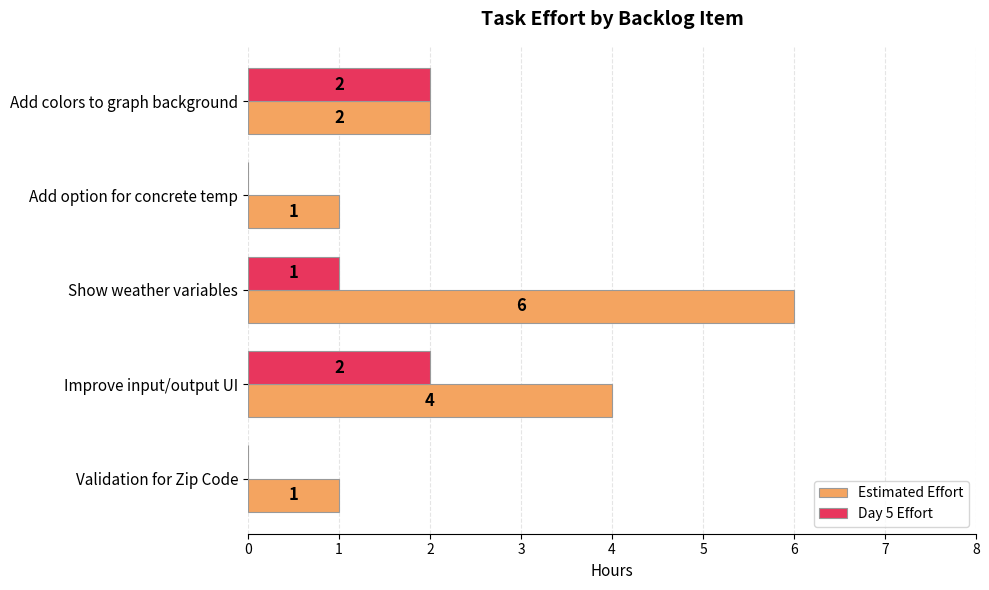

What is the maximum value shown in the chart?

6